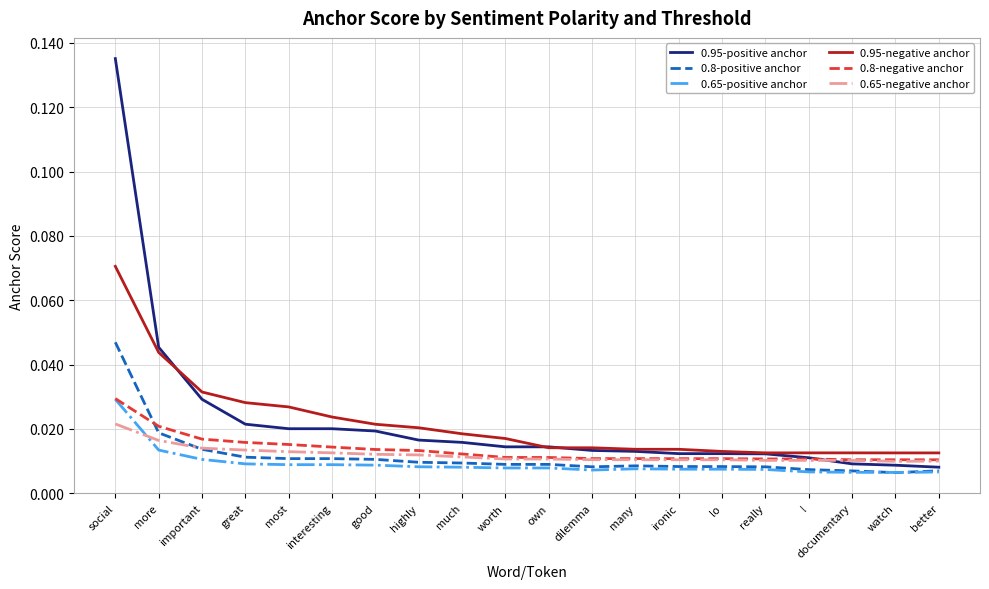

At which category is the sum across all series the highest?

social